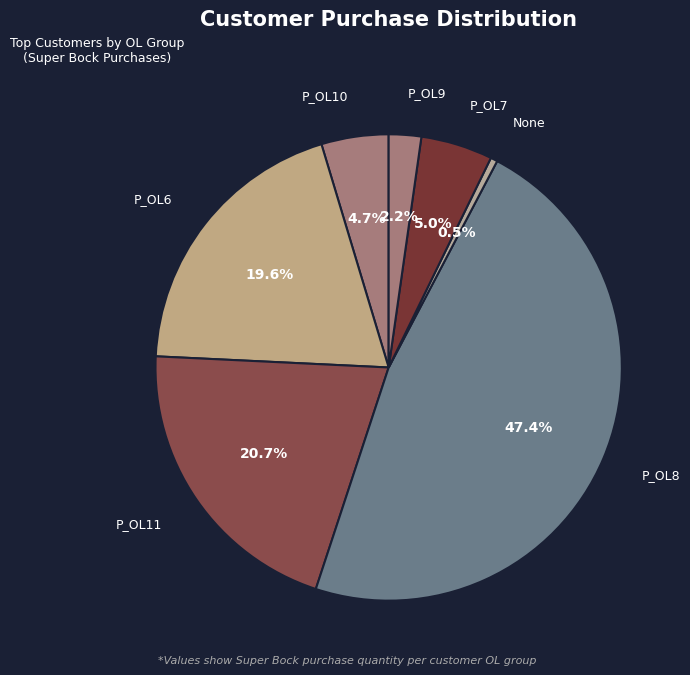

Count the number of slices in the pie.

7